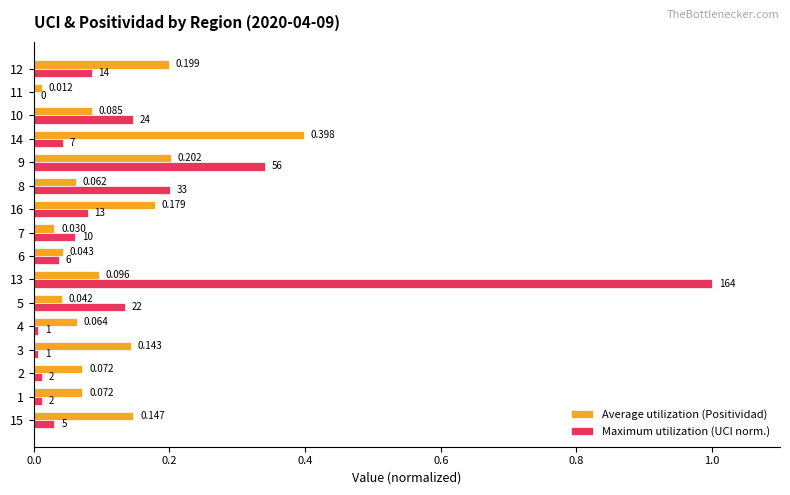

Which series has the largest total across all categories?

Maximum utilization (UCI norm.)